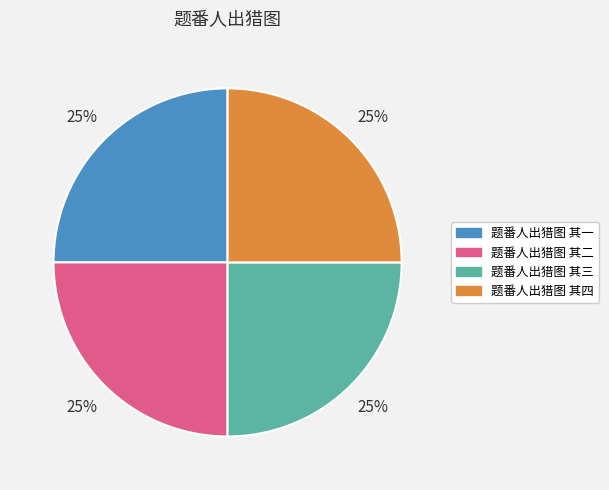

Is it true that 题番人出猎图 其四 is 16% of the pie?

False